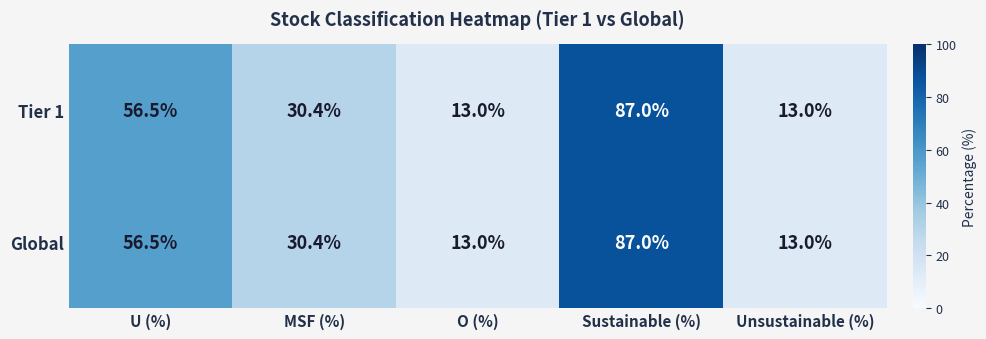

What is the difference between the maximum and minimum values in the Tier 1 series?

74.0